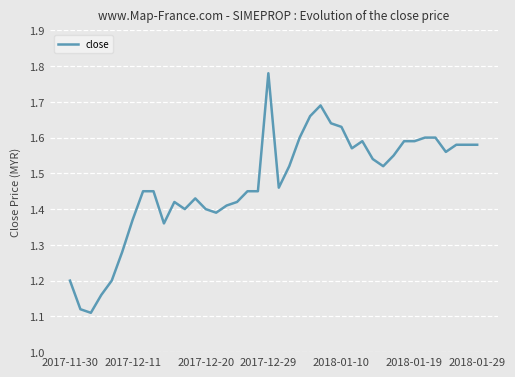

True or false: the data shows 1.4 at 2017-12-20.

True